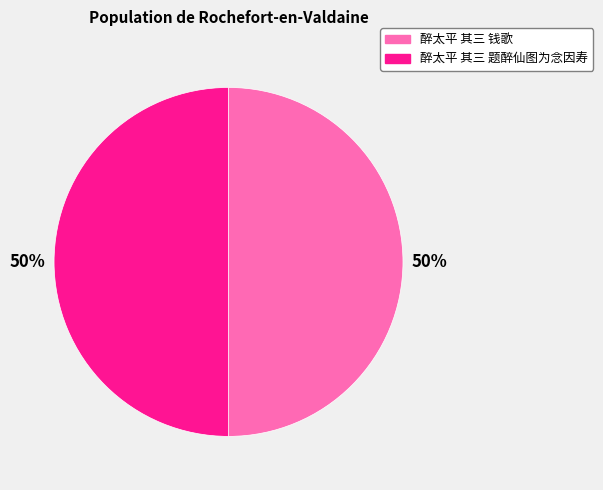

To the nearest percent, what portion does 醉太平 其三 钱歌 represent?

50%